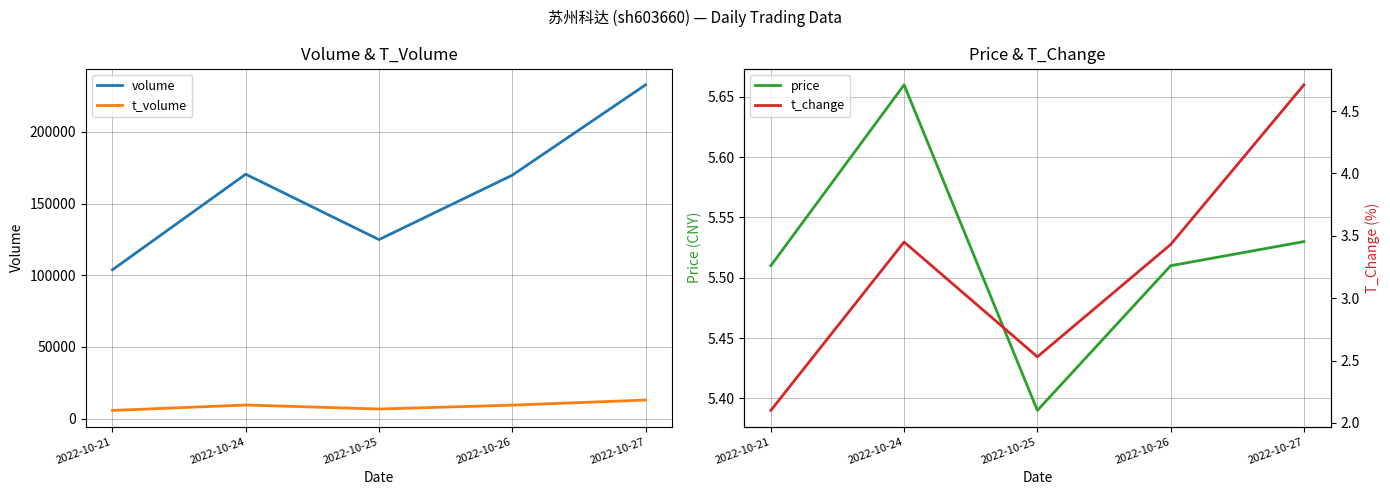

True or false: t_volume and price cross at least once.

False